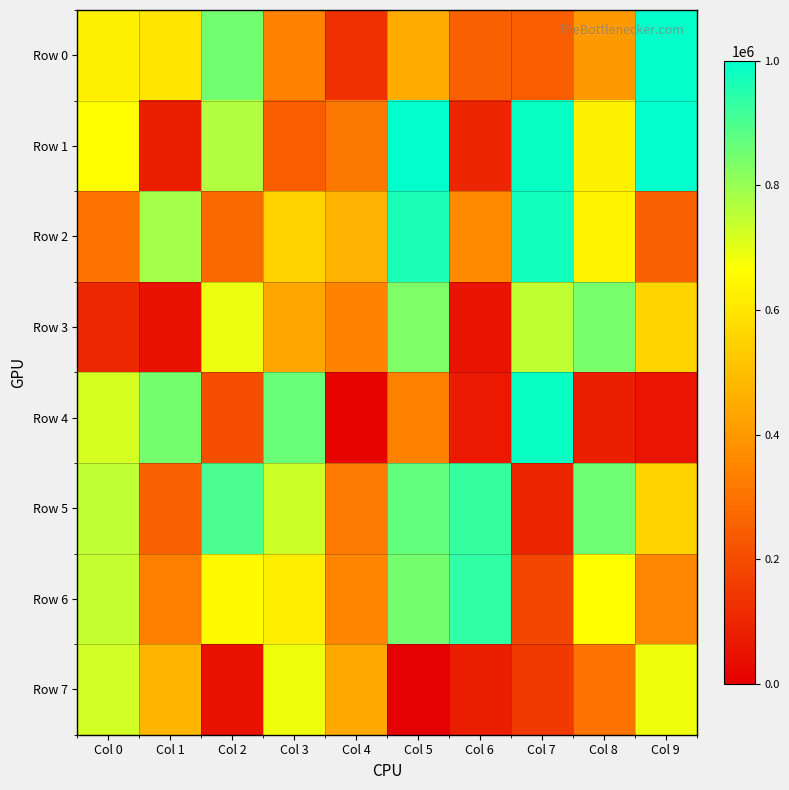

Rank the series by their maximum value, from highest to lowest.

Row 1, Row 0, Row 4, Row 2, Row 6, Row 5, Row 3, Row 7